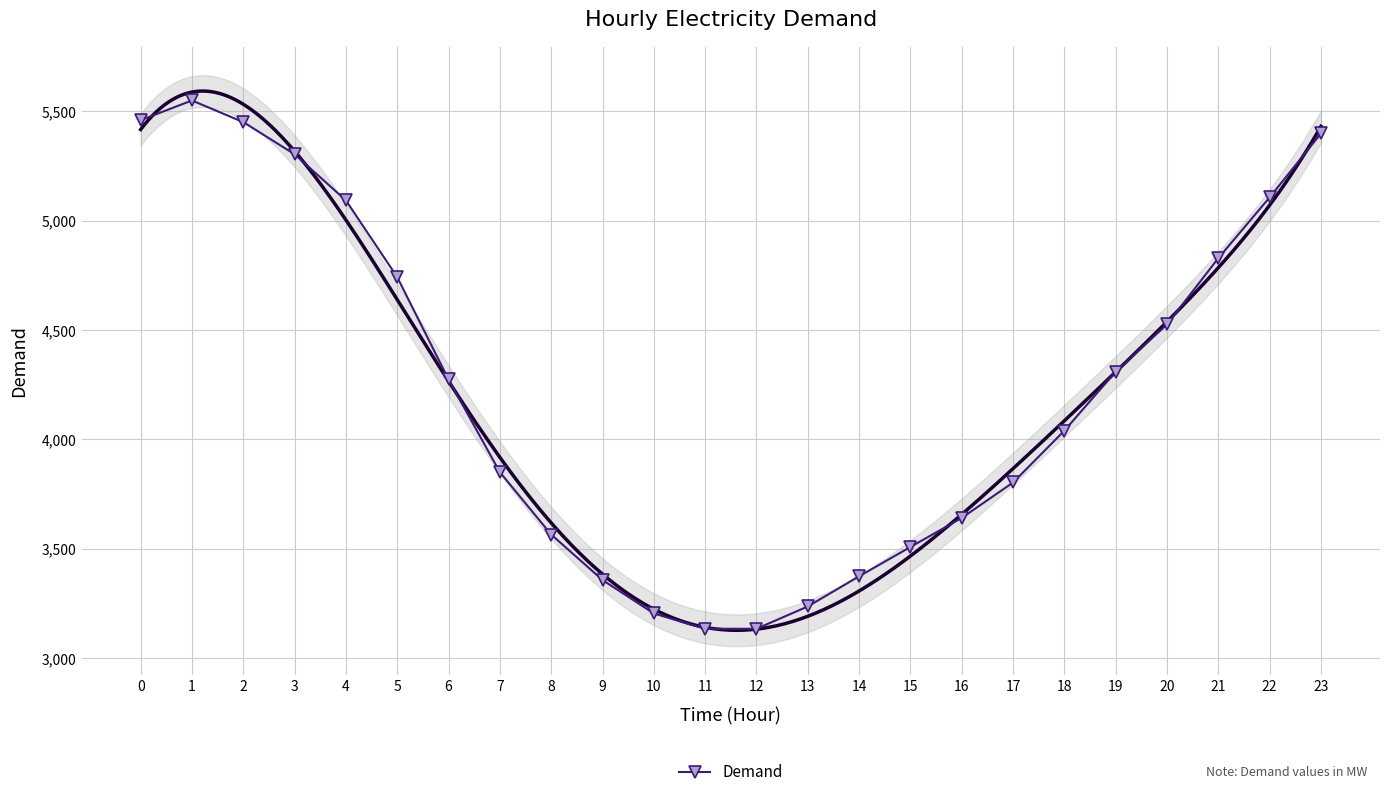

Rank the categories by value from highest to lowest.

1, 0, 2, 23, 3, 22, 4, 21, 5, 20, 19, 6, 18, 7, 17, 16, 8, 15, 14, 9, 13, 10, 11, 12